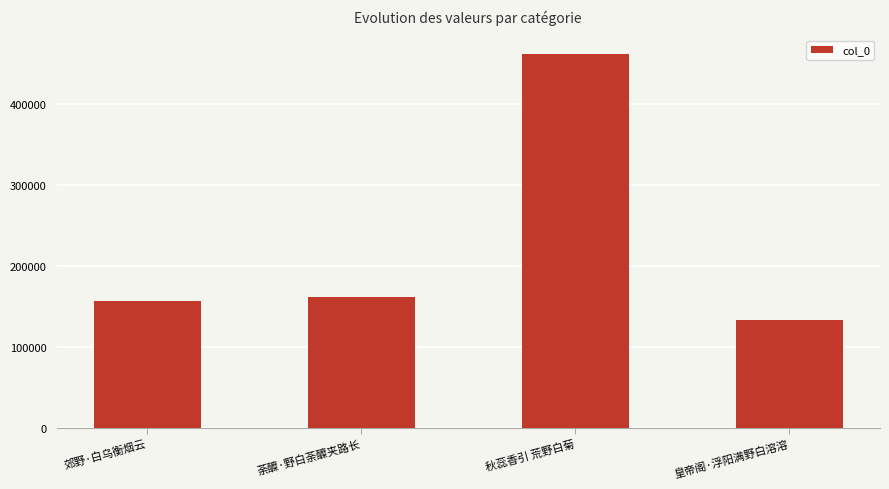

What position from the left is 秋蕊香引 荒野白菊?

3